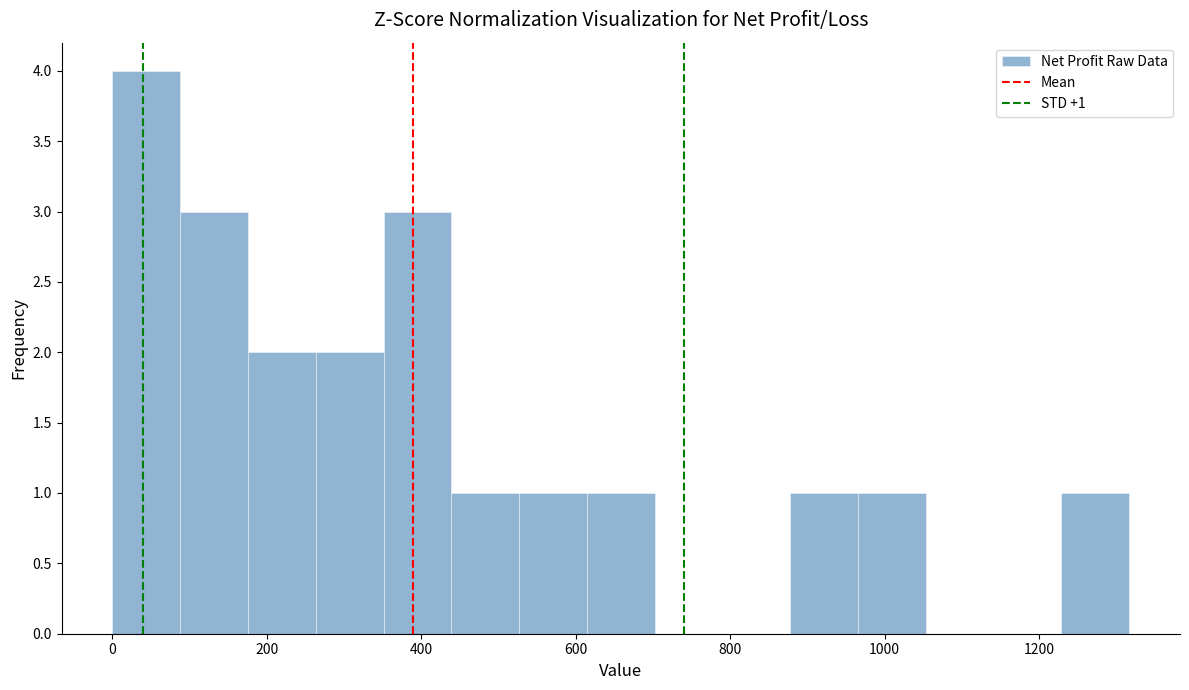

Over which range of the x-axis is the bar tallest?

0 to 80